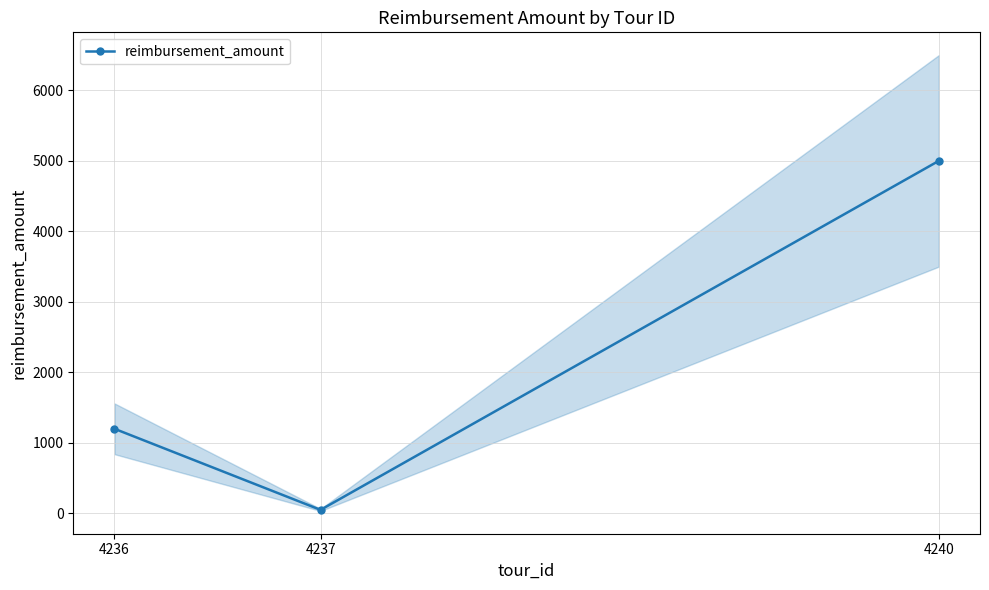

What is the change in value from 4236 to 4237?

-1150